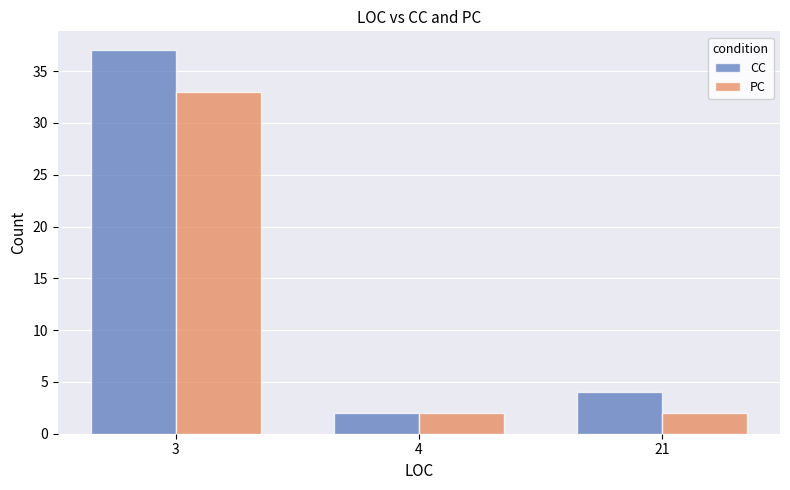

What is the maximum value shown in the chart?

37